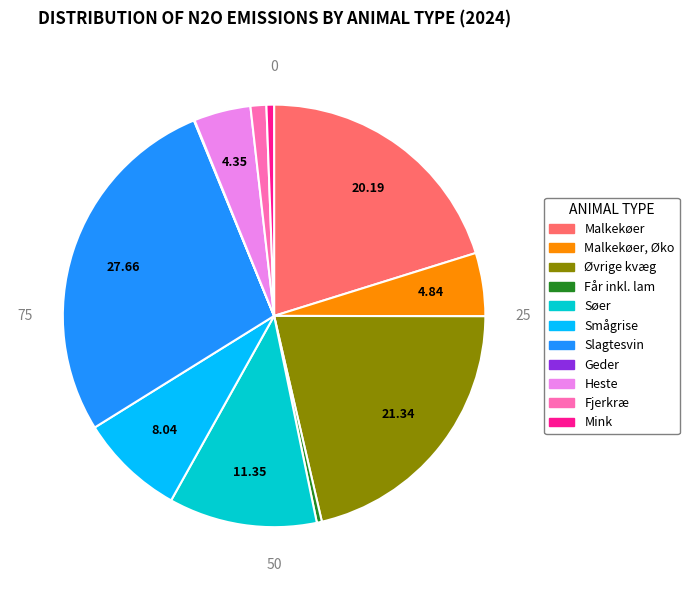

Does any single category account for the majority?

No